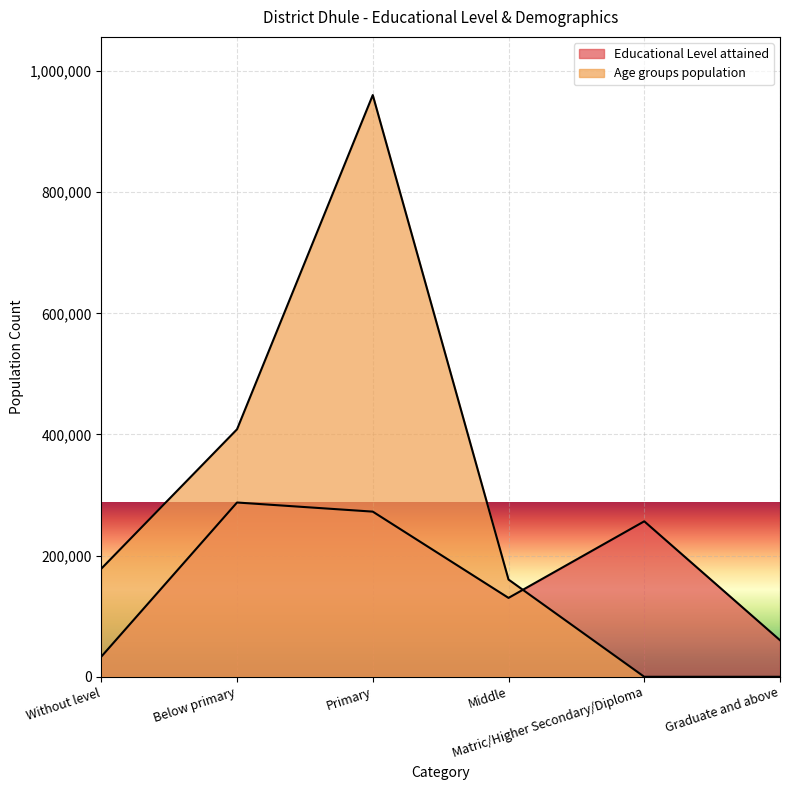

How many intersections are there between Age groups population and Educational Level attained?

1